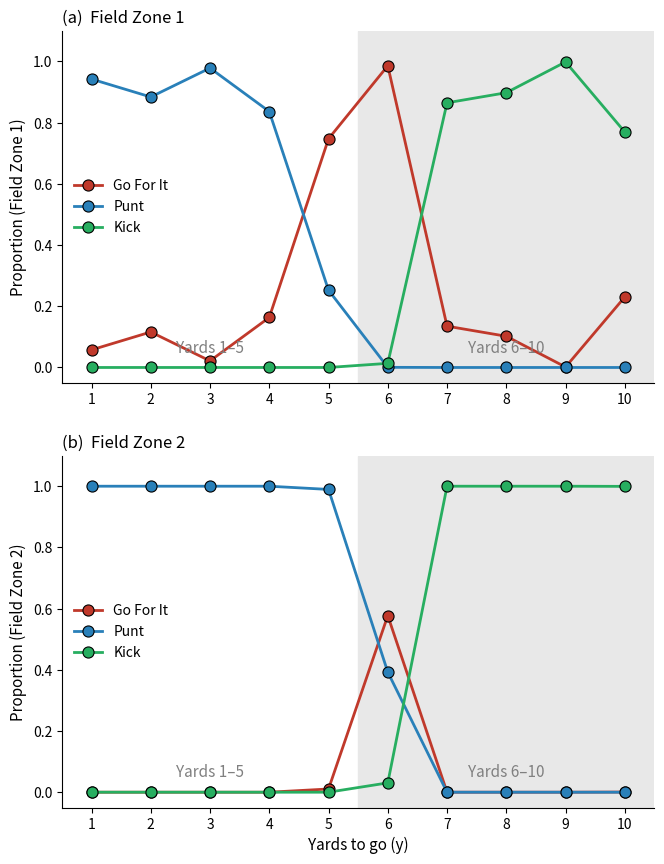

At how many categories does at least one series exceed 0?

10